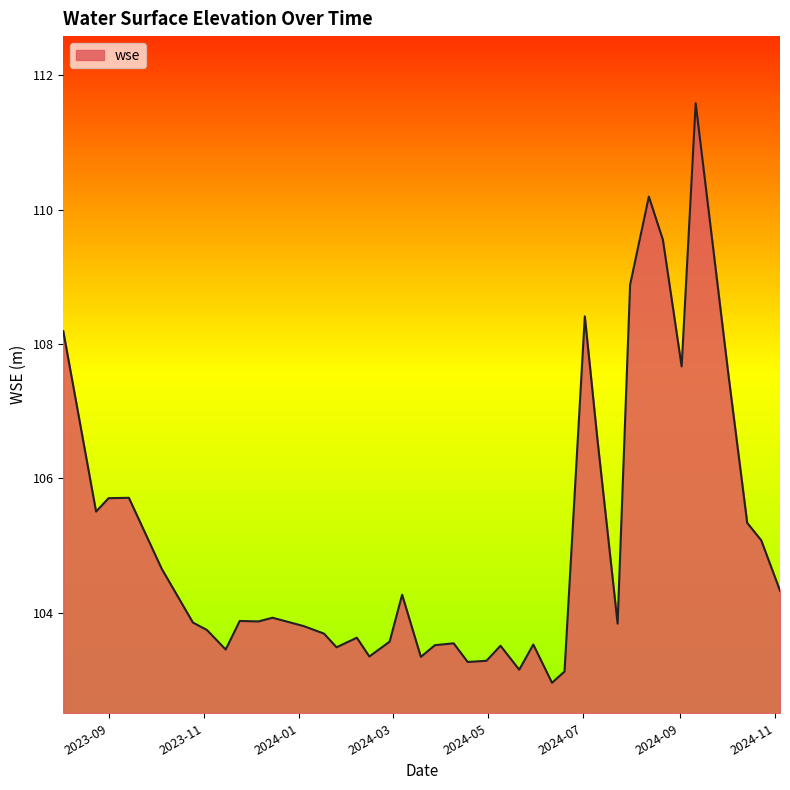

What is the maximum value shown in the chart?

111.6